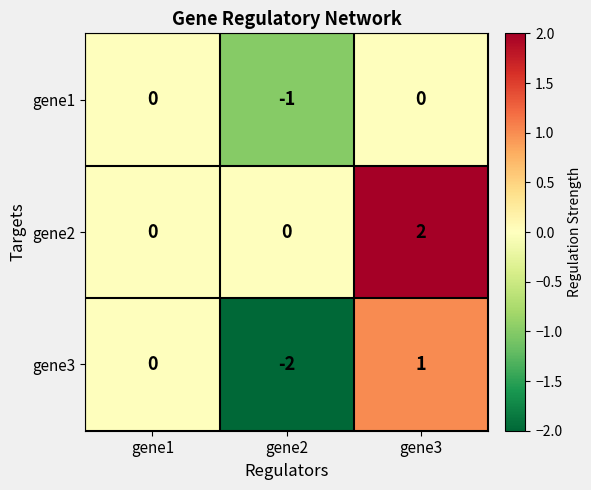

The gene2 series shows 2 at gene3. True or false?

True